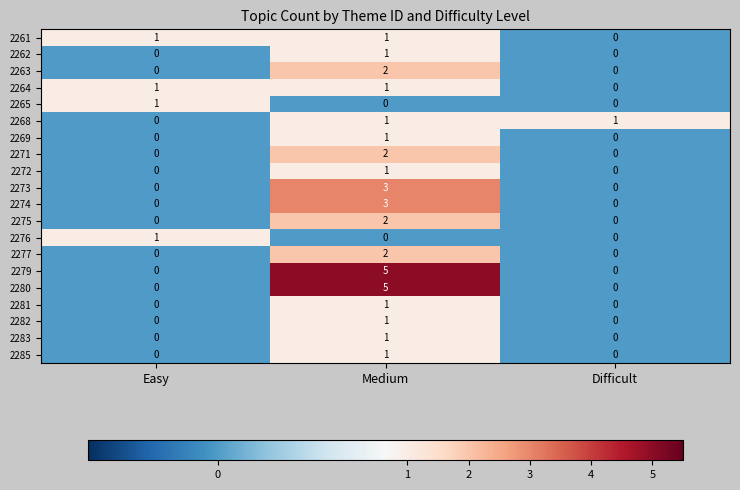

How many data points does each series have?

3